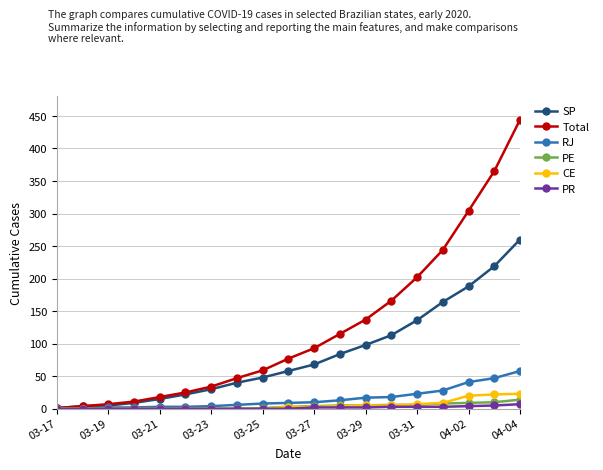

What is the difference between the maximum and minimum values in the CE series?

23